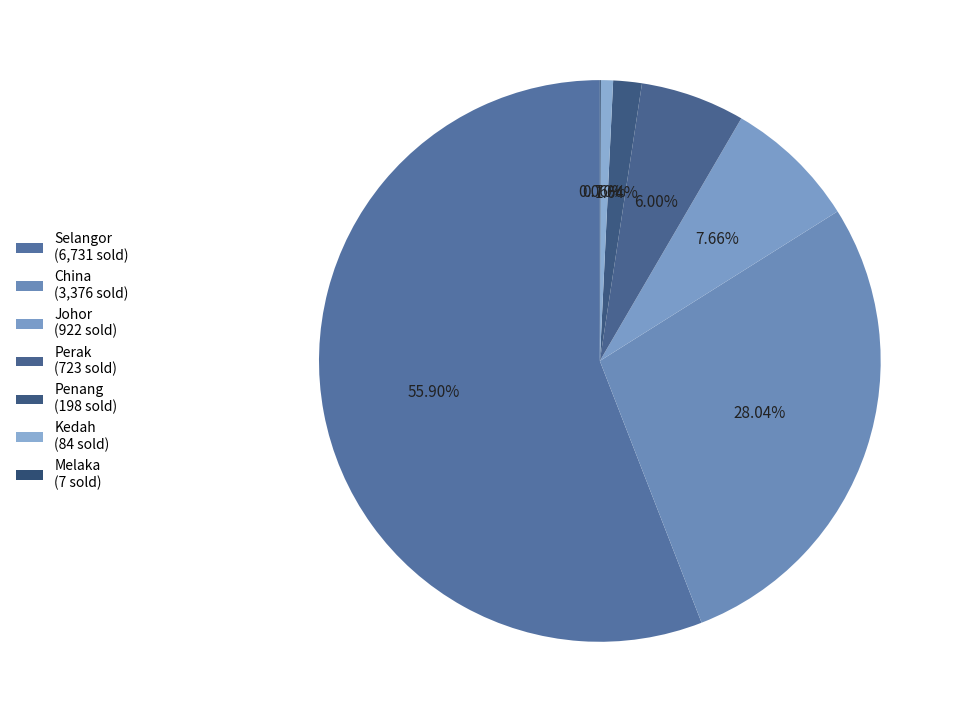

True or false: Johor accounts for 8% of the total.

True